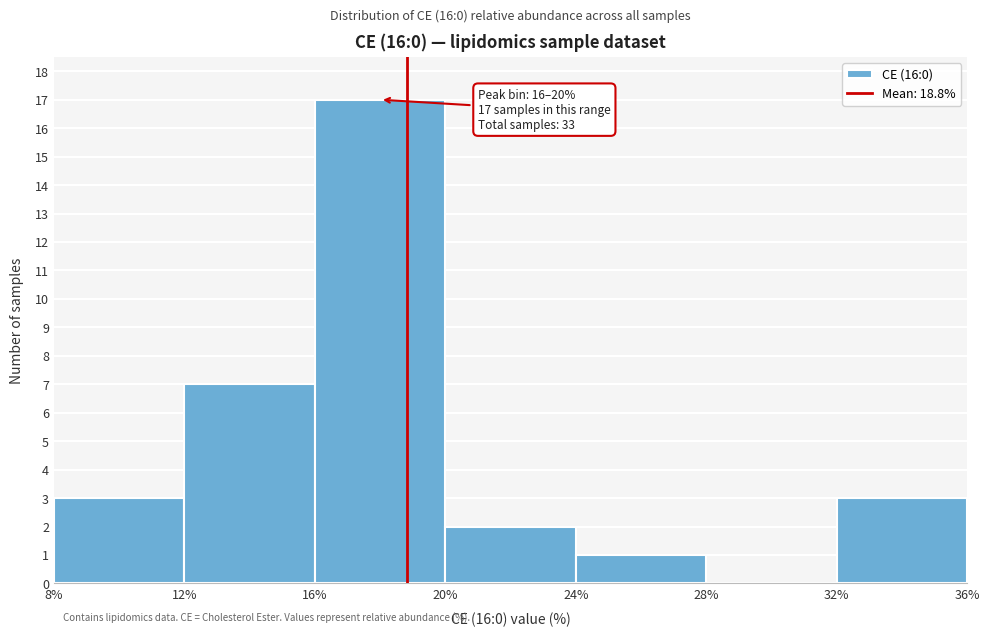

Over which range of the x-axis is the bar tallest?

16% to 20%